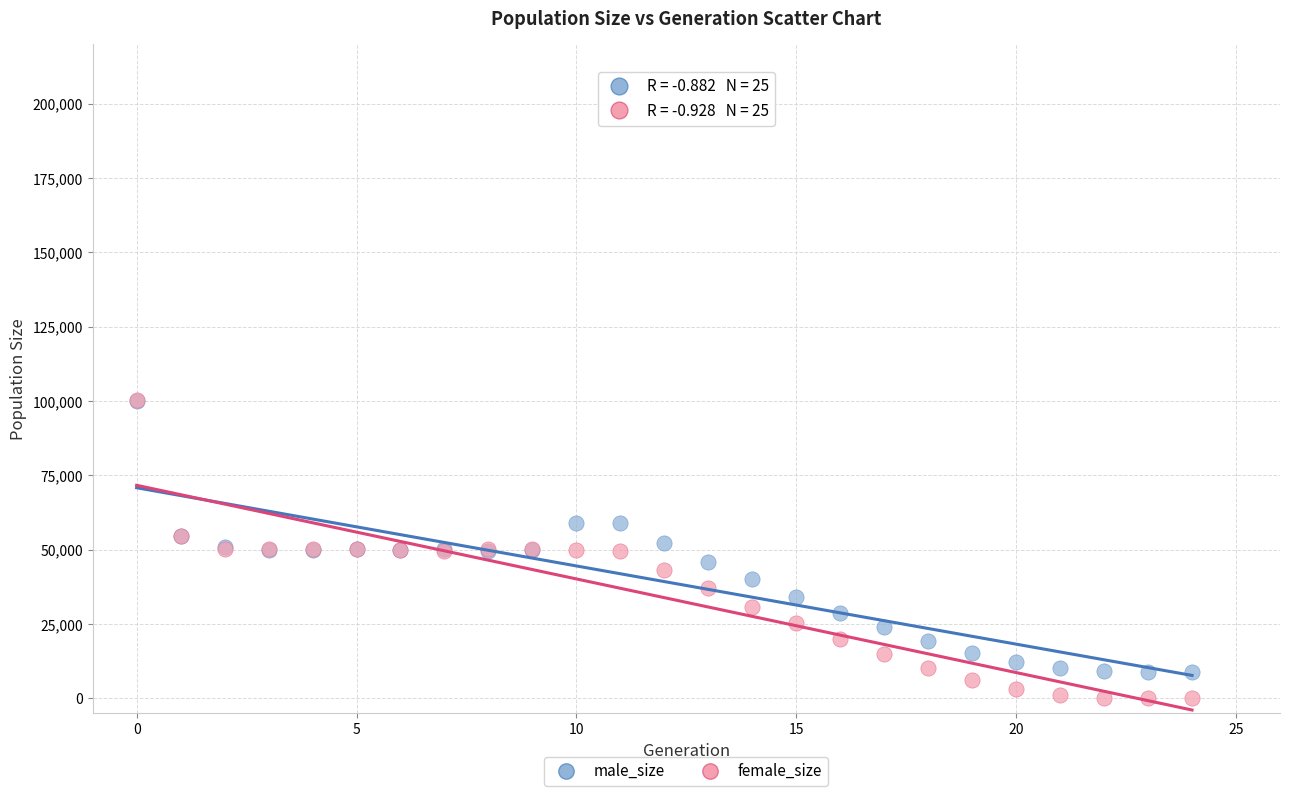

What are all the series names shown in the legend?

male_size, female_size